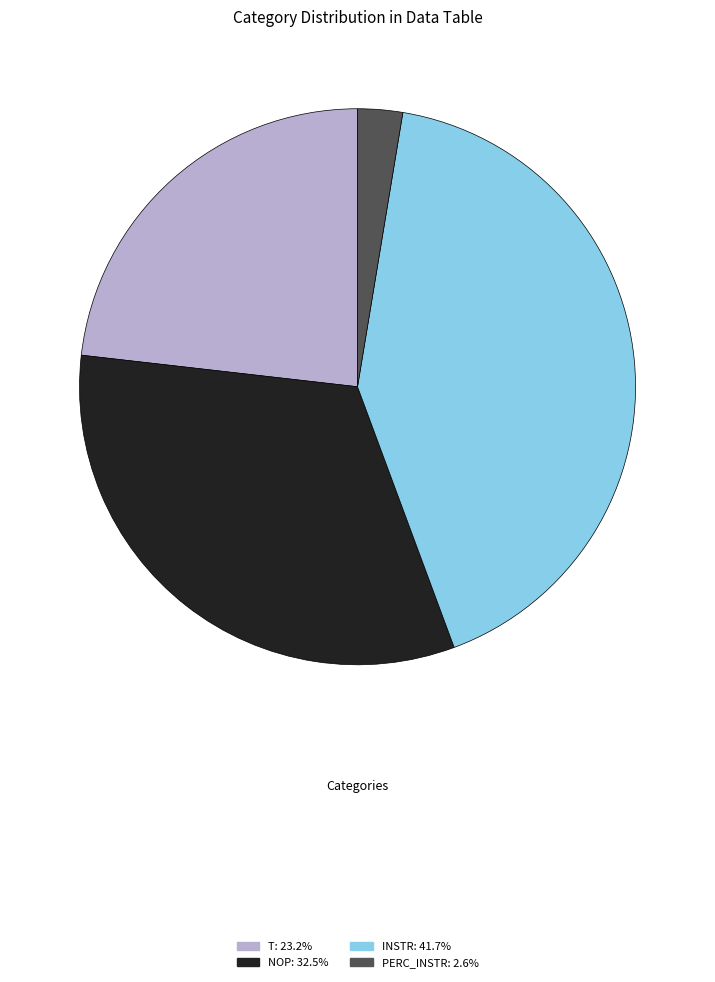

Do PERC_INSTR: 2.6% and T: 23.2% together represent more than half of the pie?

No